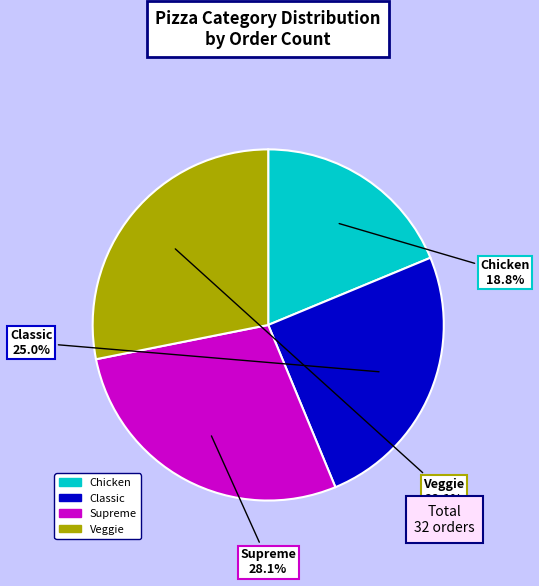

Is the sum of Veggie and Chicken greater than half?

No